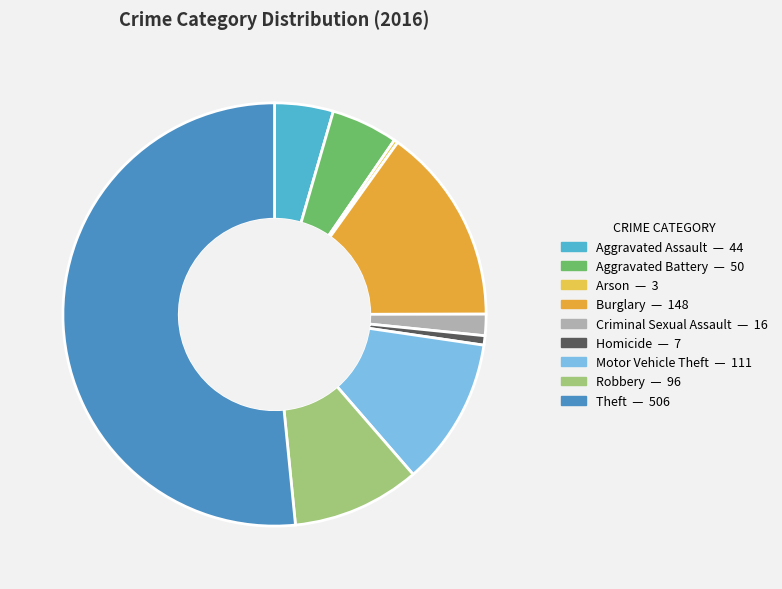

Between Arson and Homicide, which is larger?

Homicide